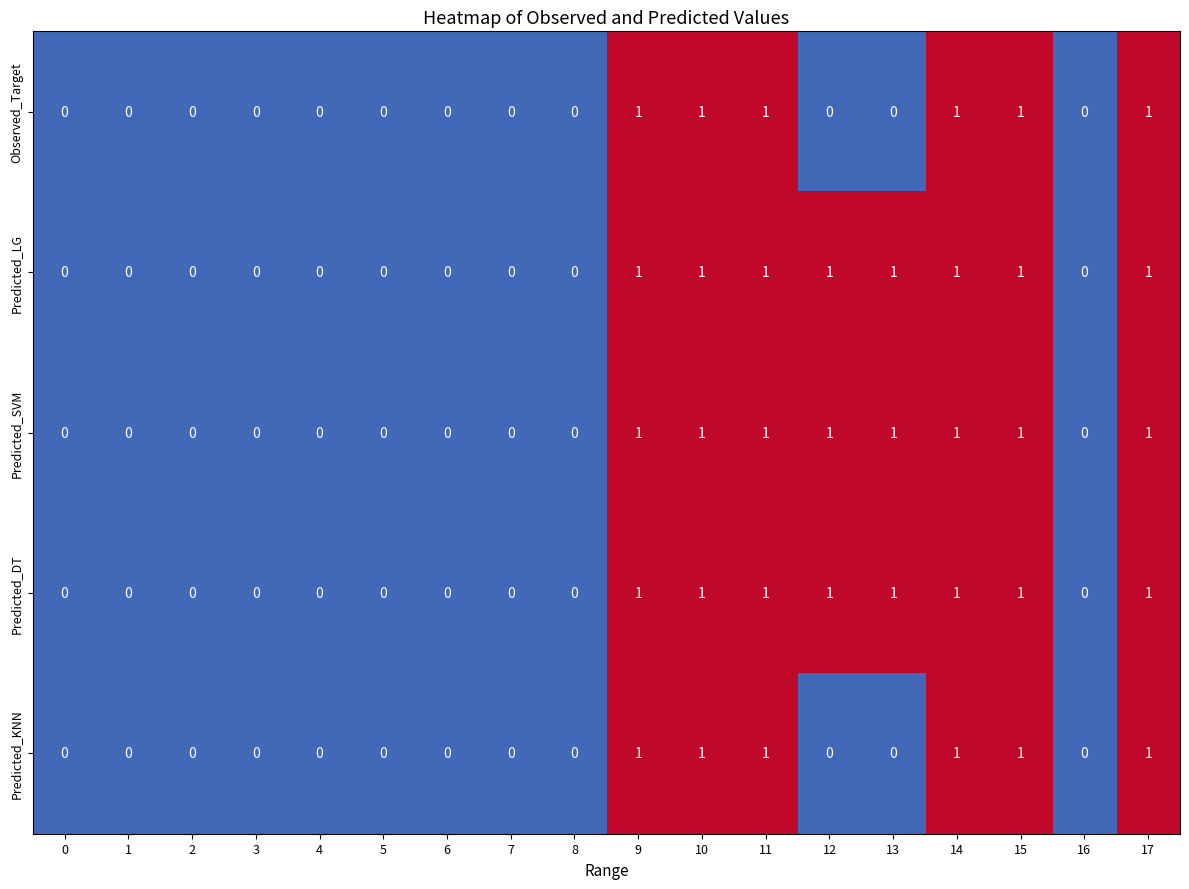

What is the total value across all series at 14?

5